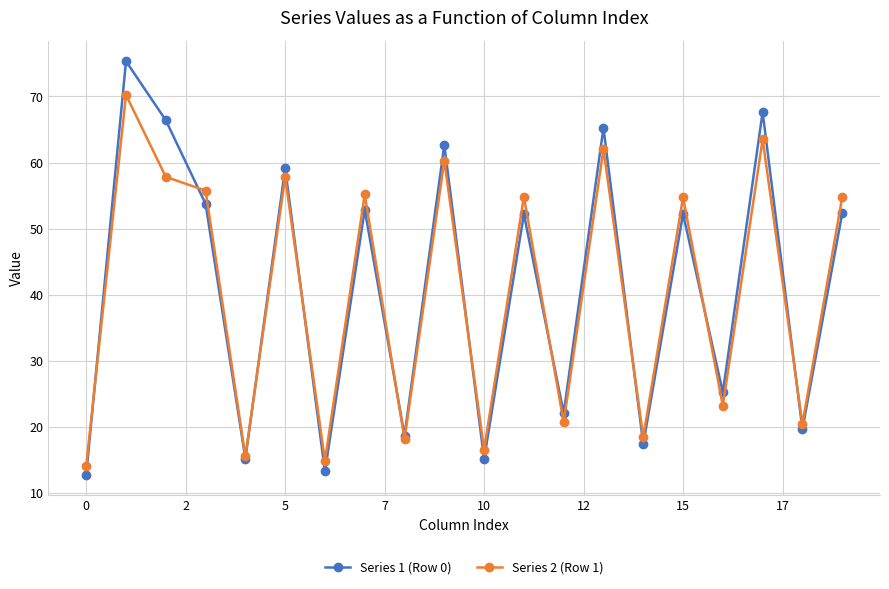

What is the difference between the second highest and second lowest values in the Series 2 (Row 1) series?

48.6